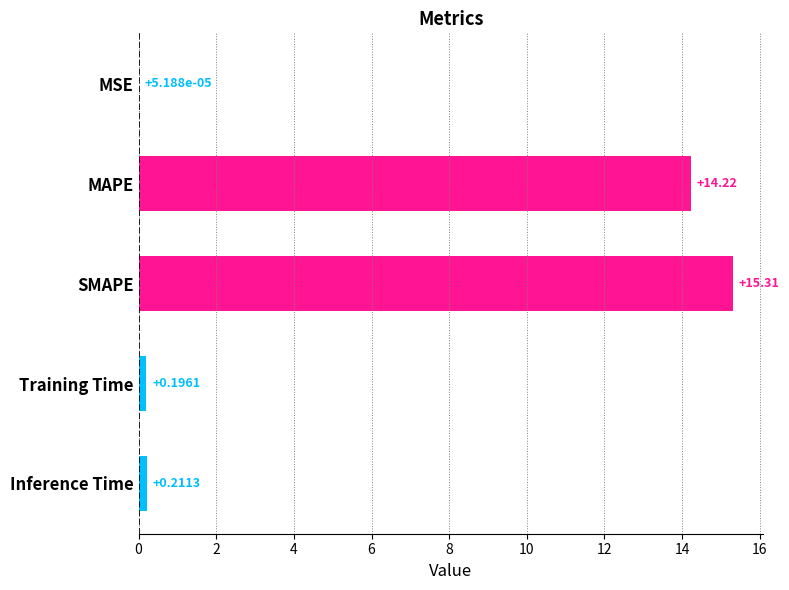

At which label is the value closest to 7?

Inference Time